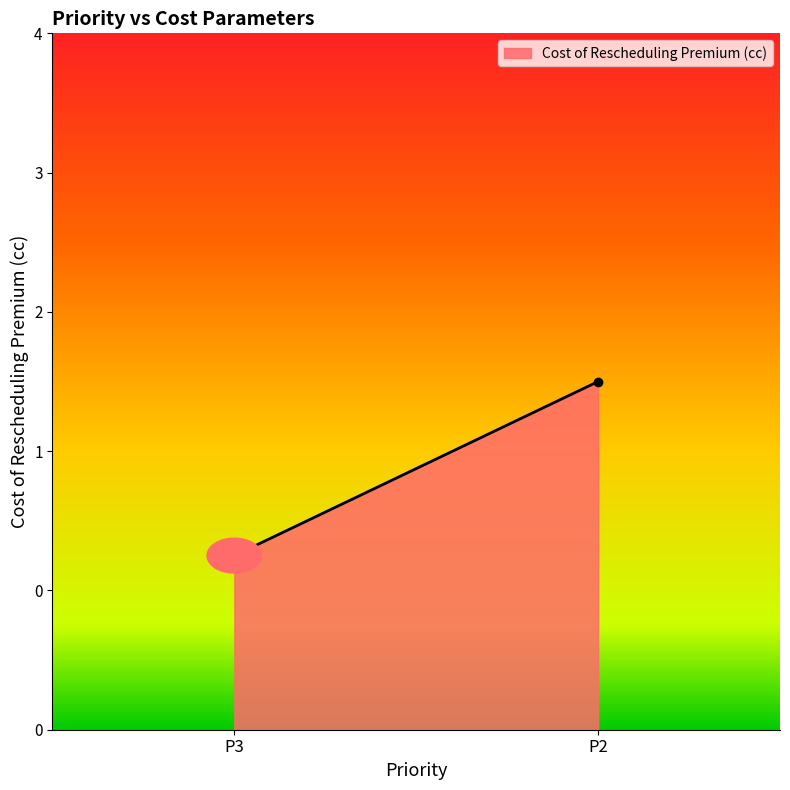

What is the change in value from P3 to P2?

+1